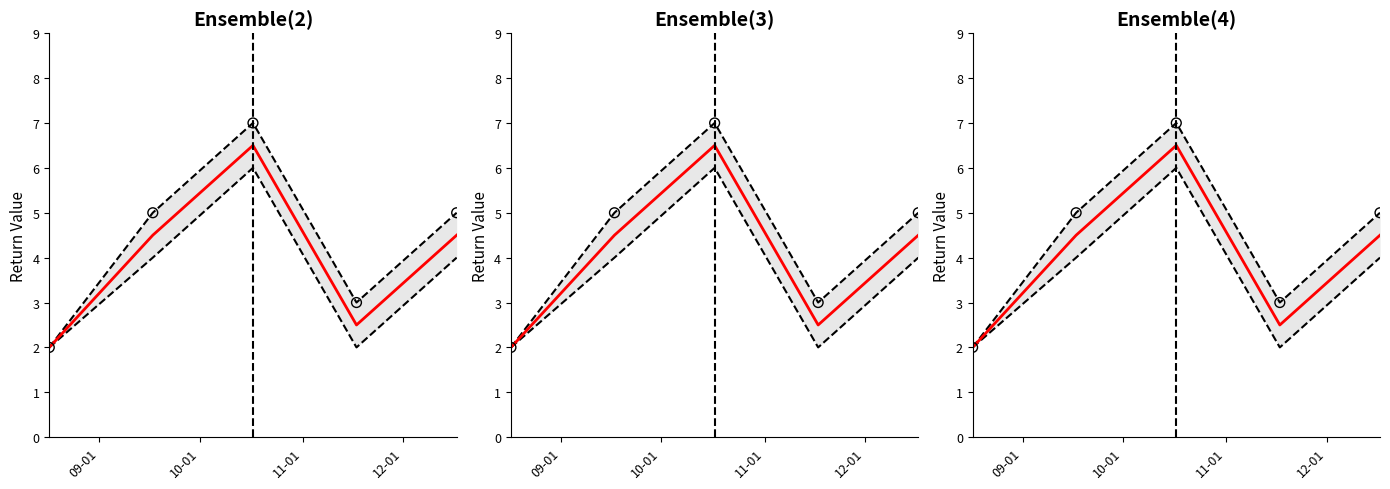

Is the value of Return_type: 1 at 2020-11-17 greater than the value of Return_type: 2 at 2020-09-17?

No